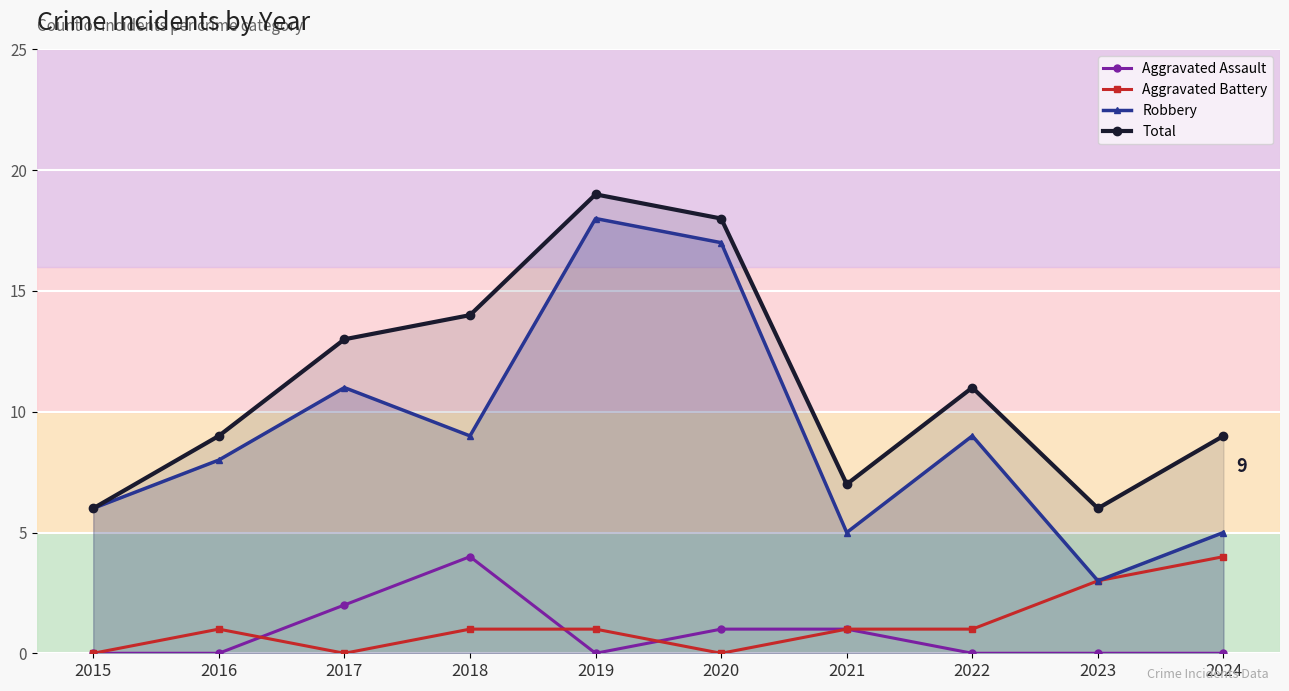

The value of Total at 2018 is 14. True or false?

True